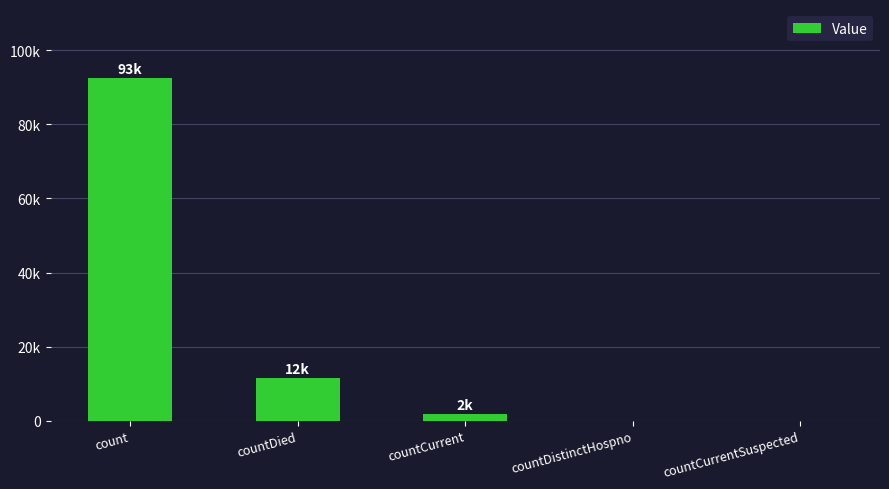

Which category has the lowest value across all series?

countDistinctHospno